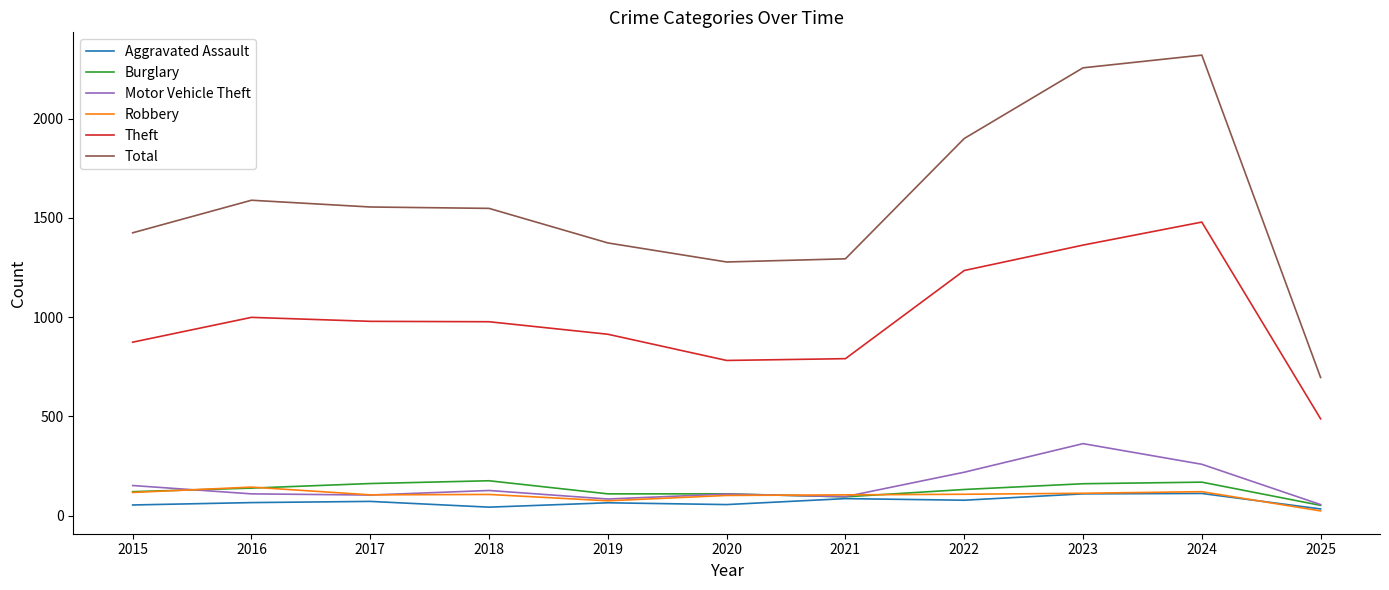

What is the total value across all series at 2016?

3047